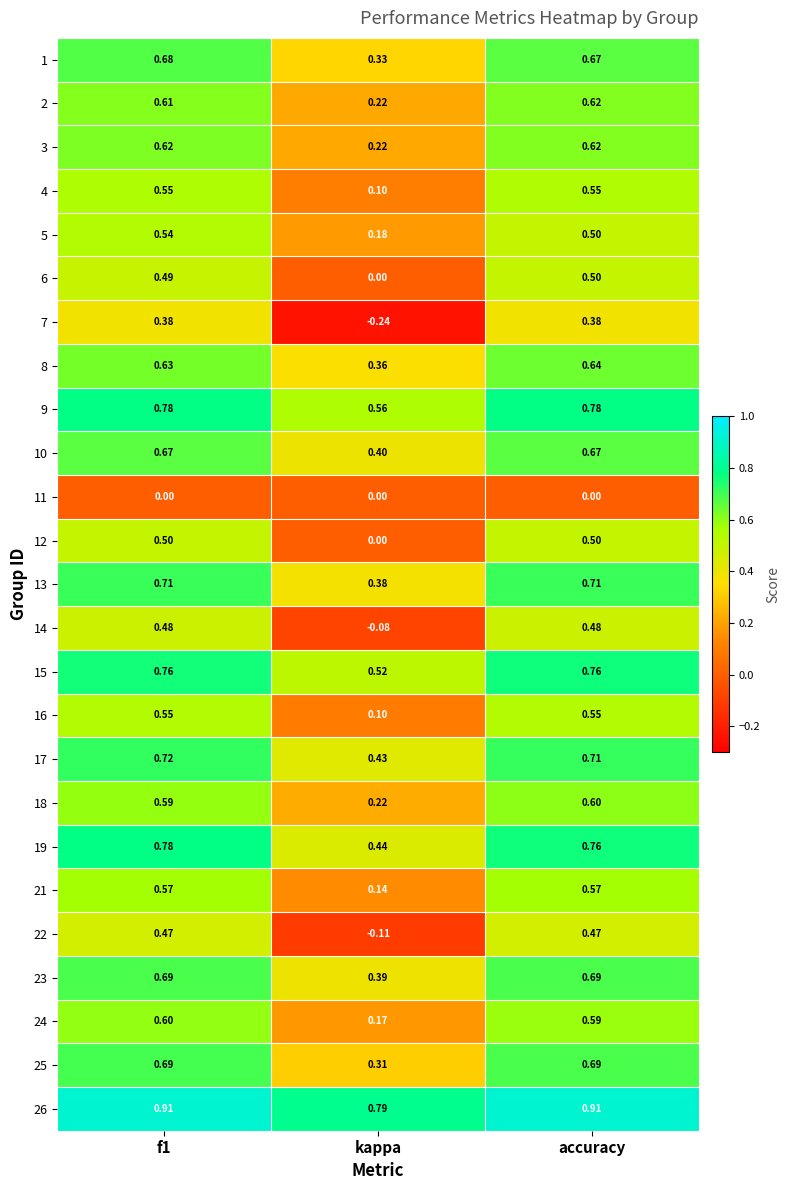

Where is 7 nearest to the value 0?

kappa